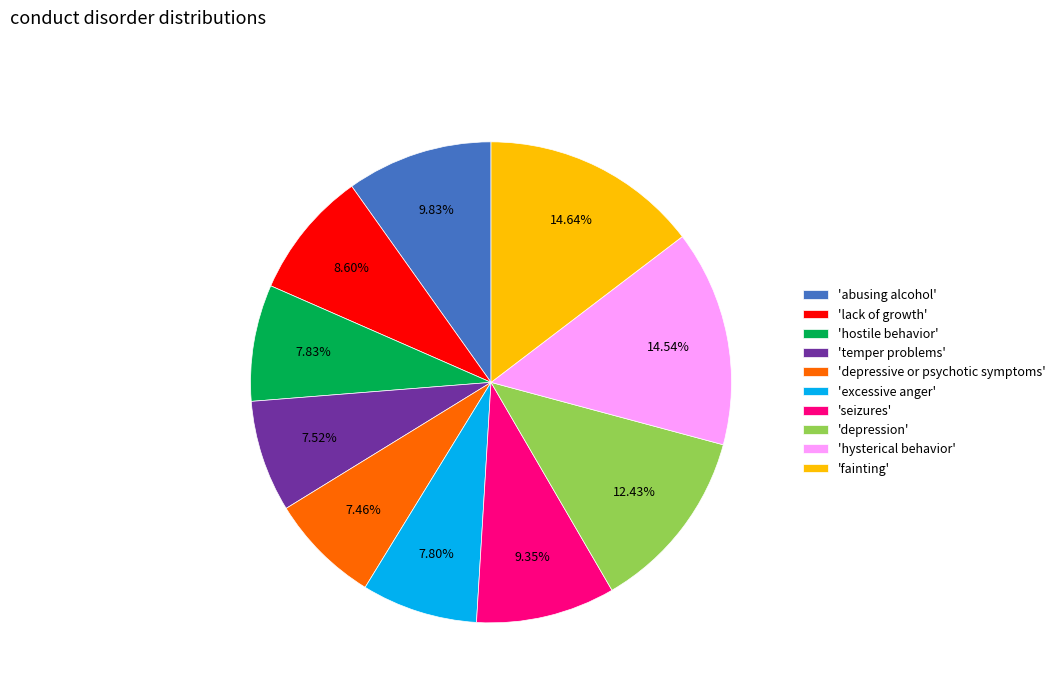

Is the sum of 'depressive or psychotic symptoms' and 'lack of growth' greater than half?

No